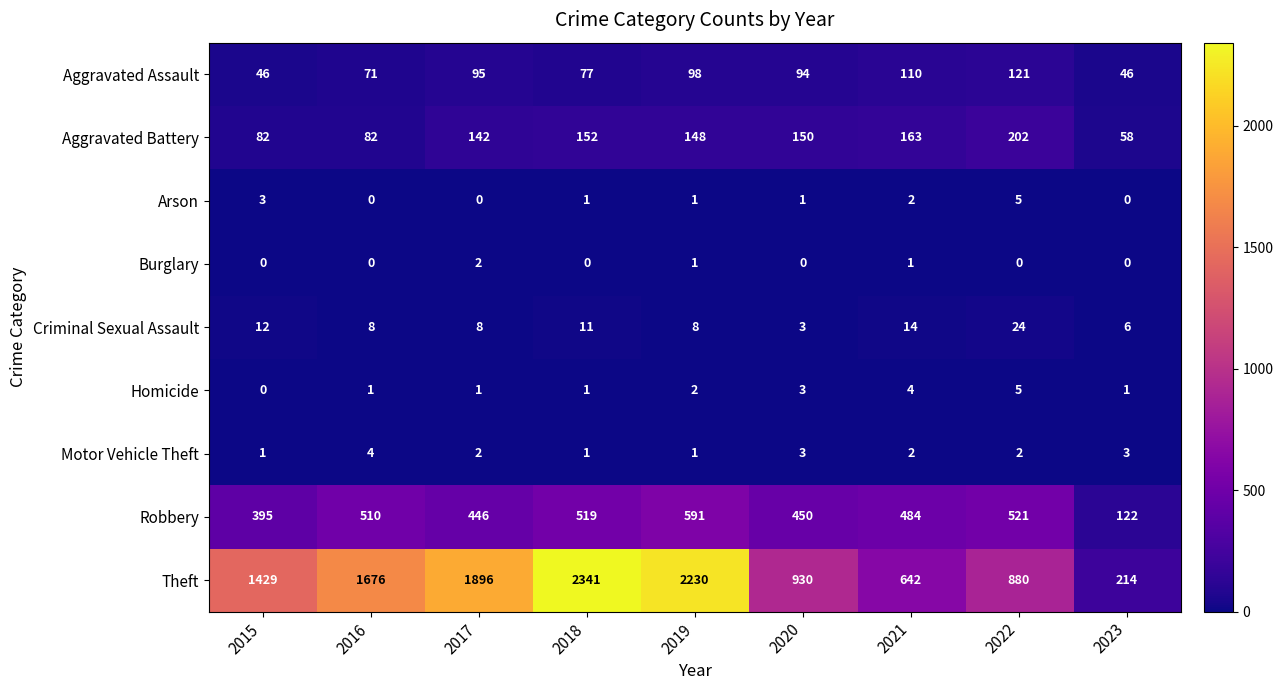

How many distinct data groups are displayed?

9